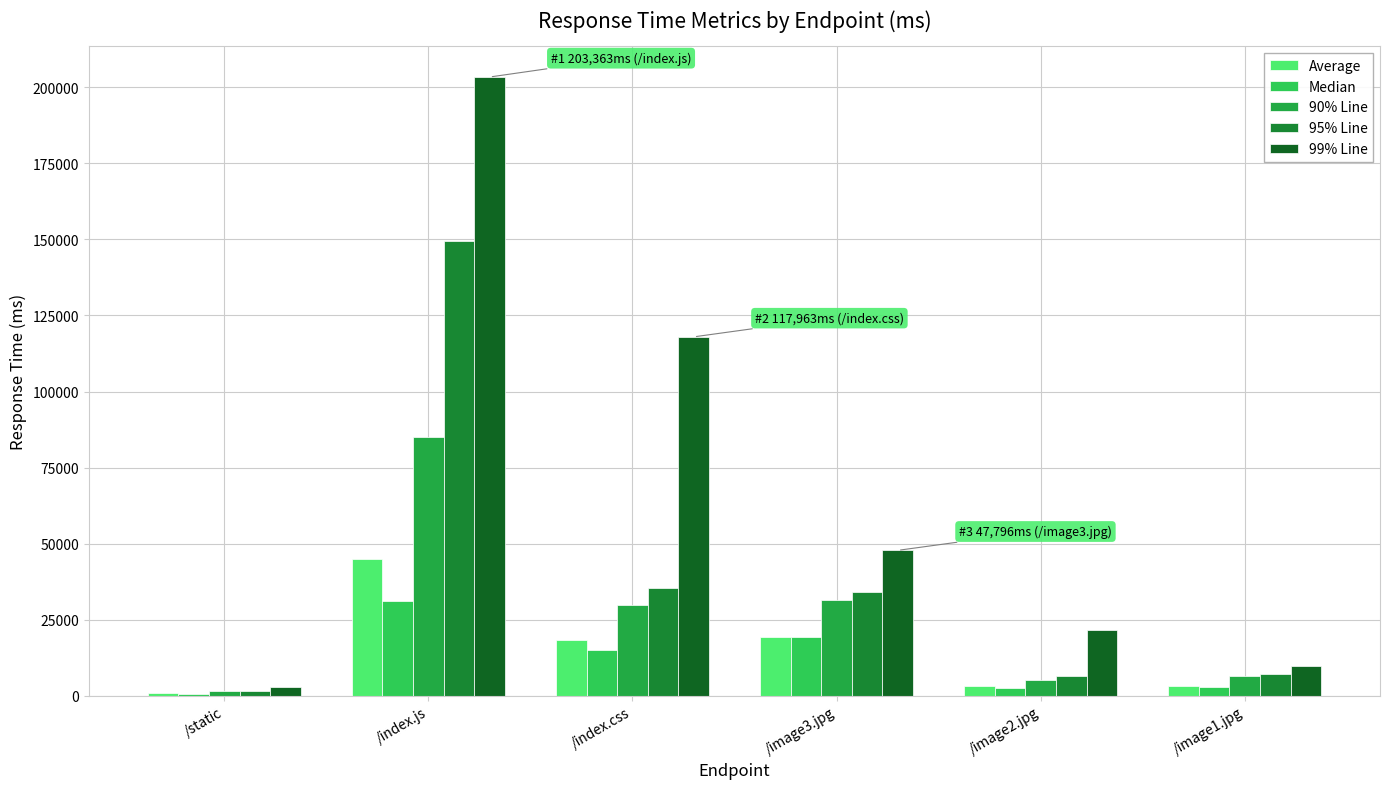

Read the 90% Line value at /index.js.

84945